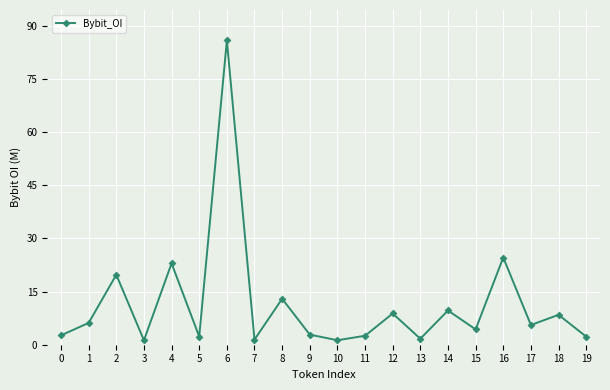

True or false: the data shows 1.4 at 7.

True